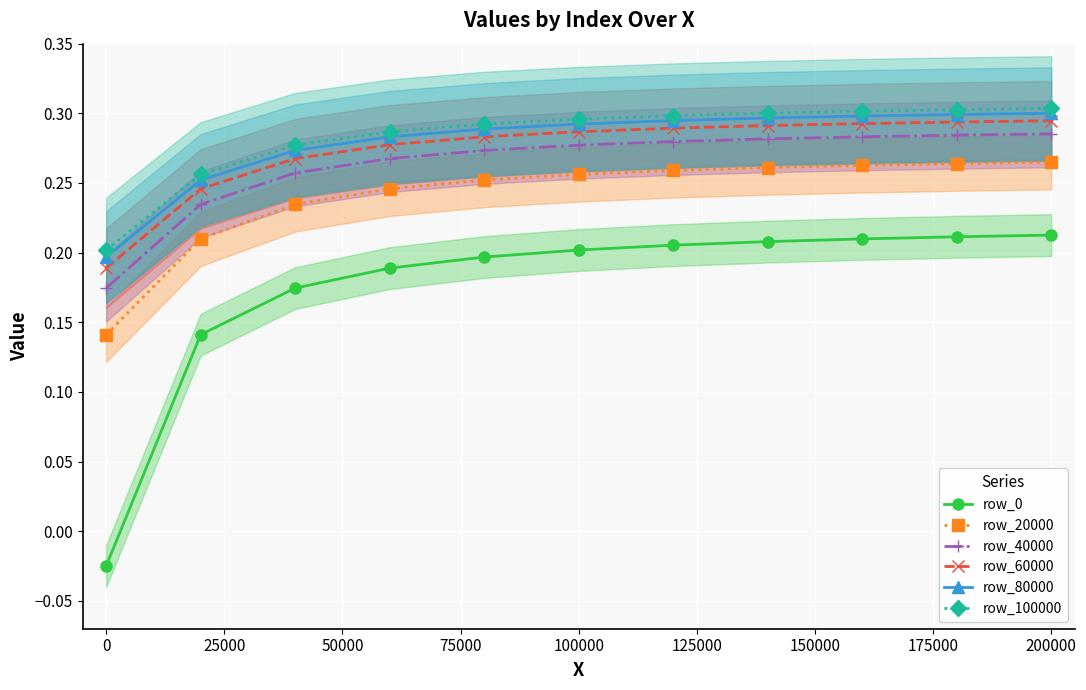

True or false: row_60000 and row_100000 intersect in this chart.

False